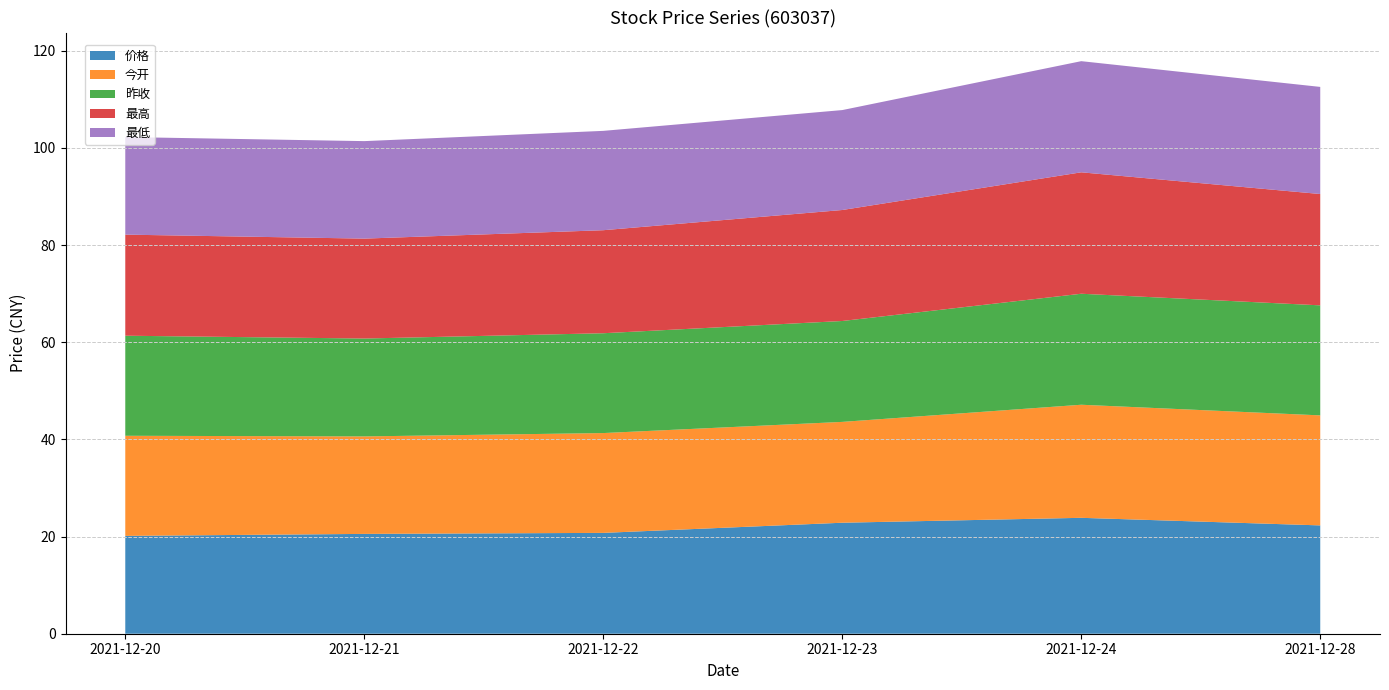

Reading right to left, transcribe all the data shown in this chart.

价格: 22.3	23.9	22.9	20.8	20.6	20.1
今开: 22.6	23.3	20.8	20.6	20.1	20.6
昨收: 22.6	22.9	20.8	20.6	20.1	20.6
最高: 22.9	25.0	22.9	21.2	20.6	20.8
最低: 22.1	22.9	20.6	20.4	20.1	20.1